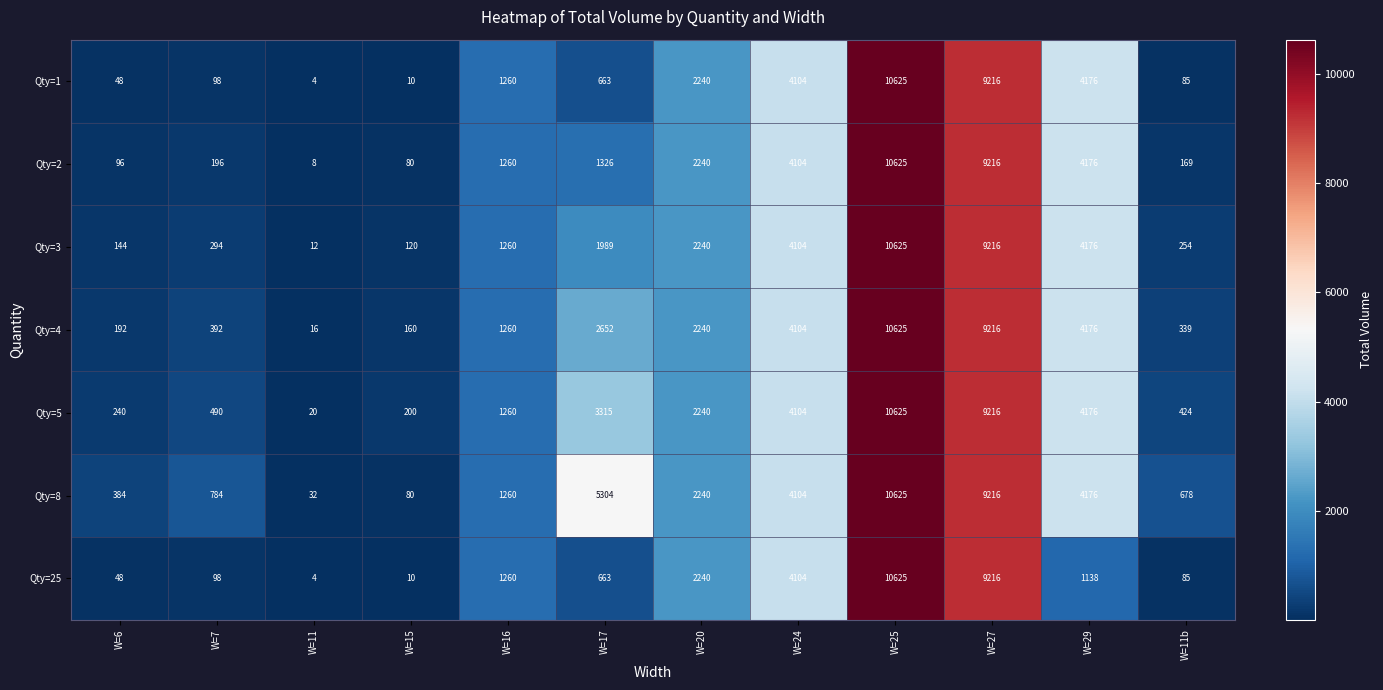

Where is Qty=8 nearest to the value 5328?

W=17